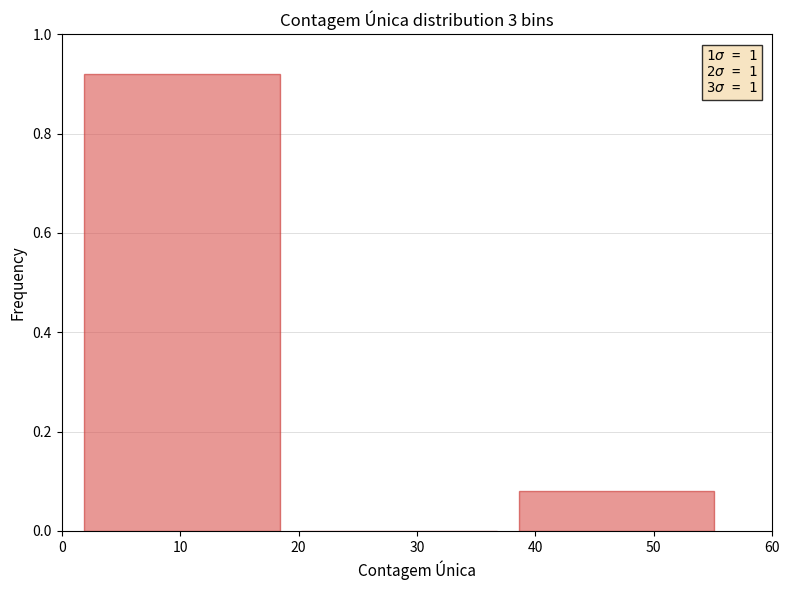

Over which range of the x-axis is the bar tallest?

1 to 19